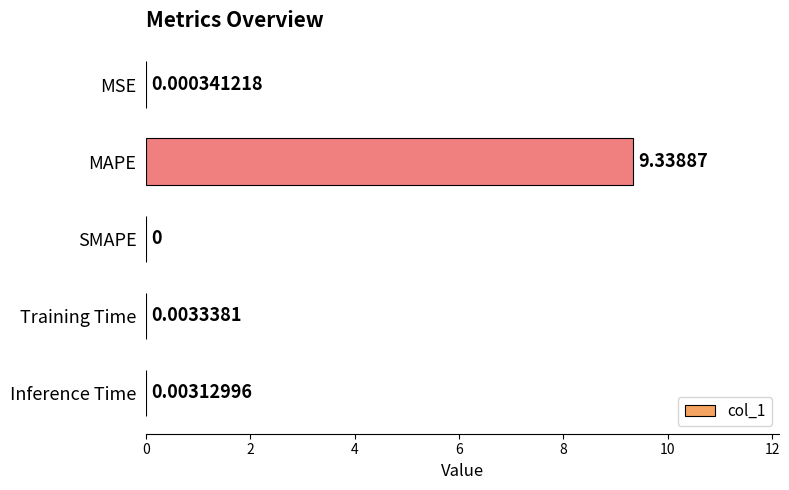

Where is the data nearest to the value 4?

Training Time